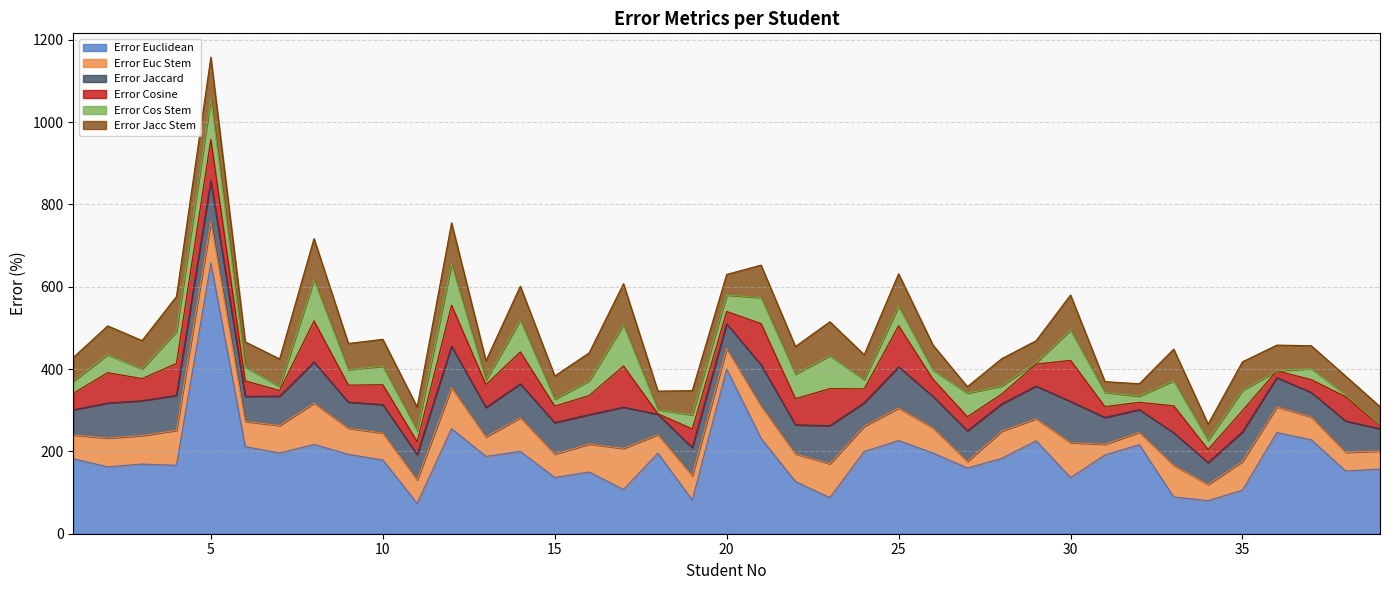

Rank the series by their maximum value, from lowest to highest.

Error Euc Stem, Error Jaccard, Error Cosine, Error Cos Stem, Error Jacc Stem, Error Euclidean